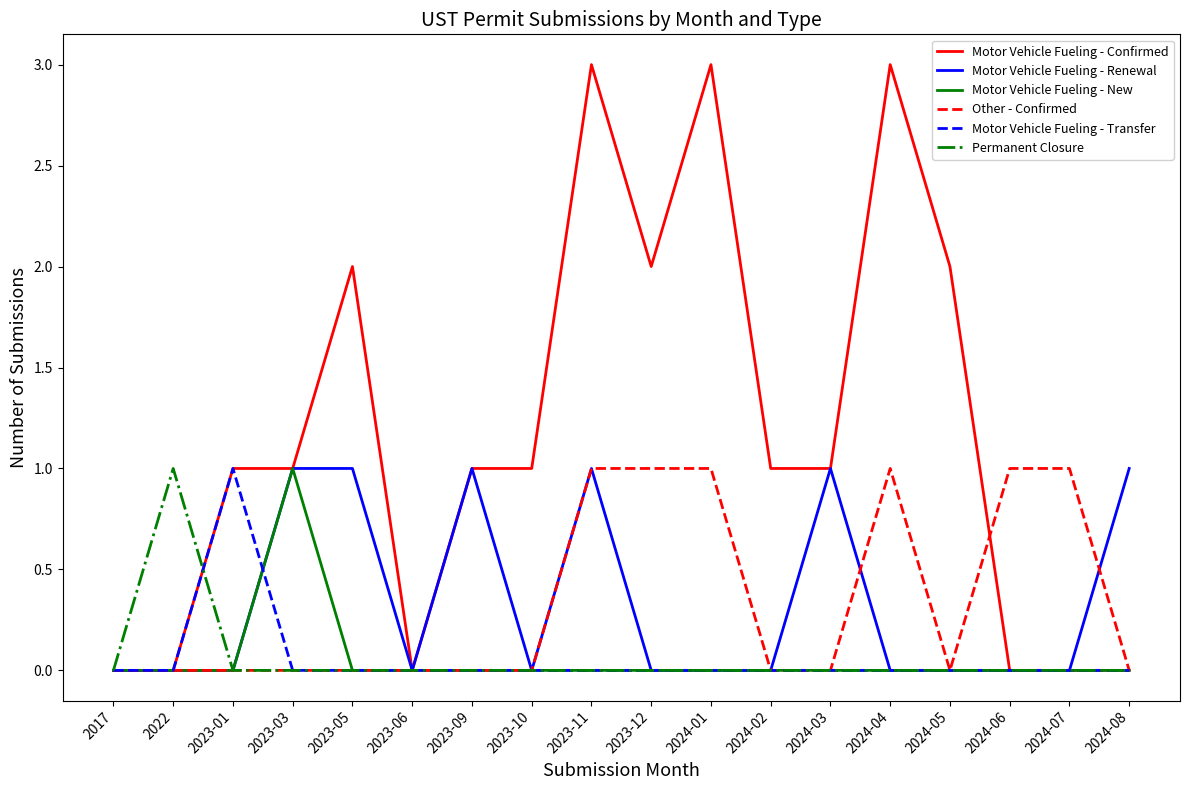

What is the maximum value for Motor Vehicle Fueling - New?

1